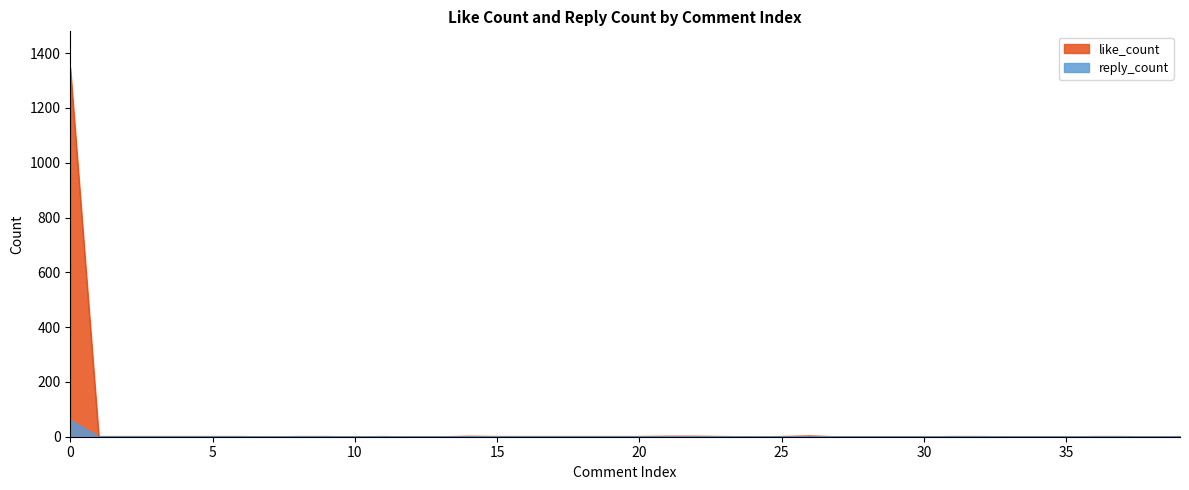

What is the average value of the like_count series?

34